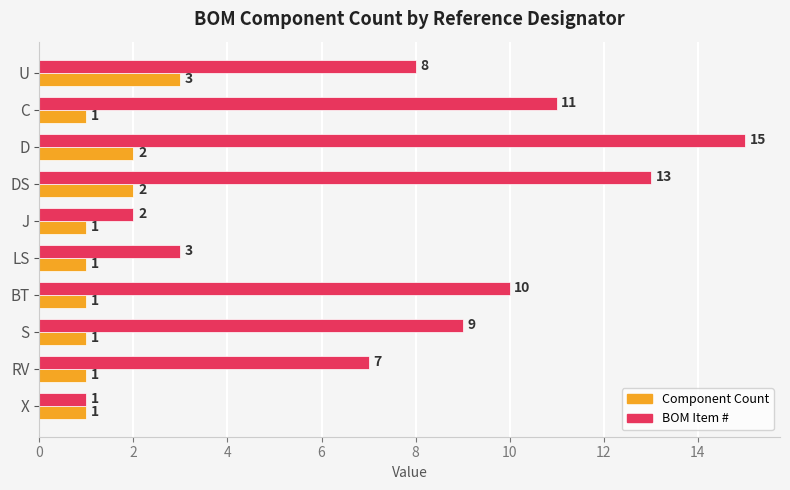

Which category has the highest value across all series?

D